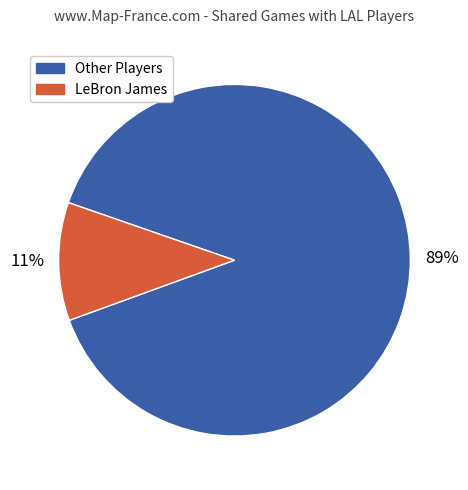

What percentage is the LeBron James slice, to the nearest percent?

11%